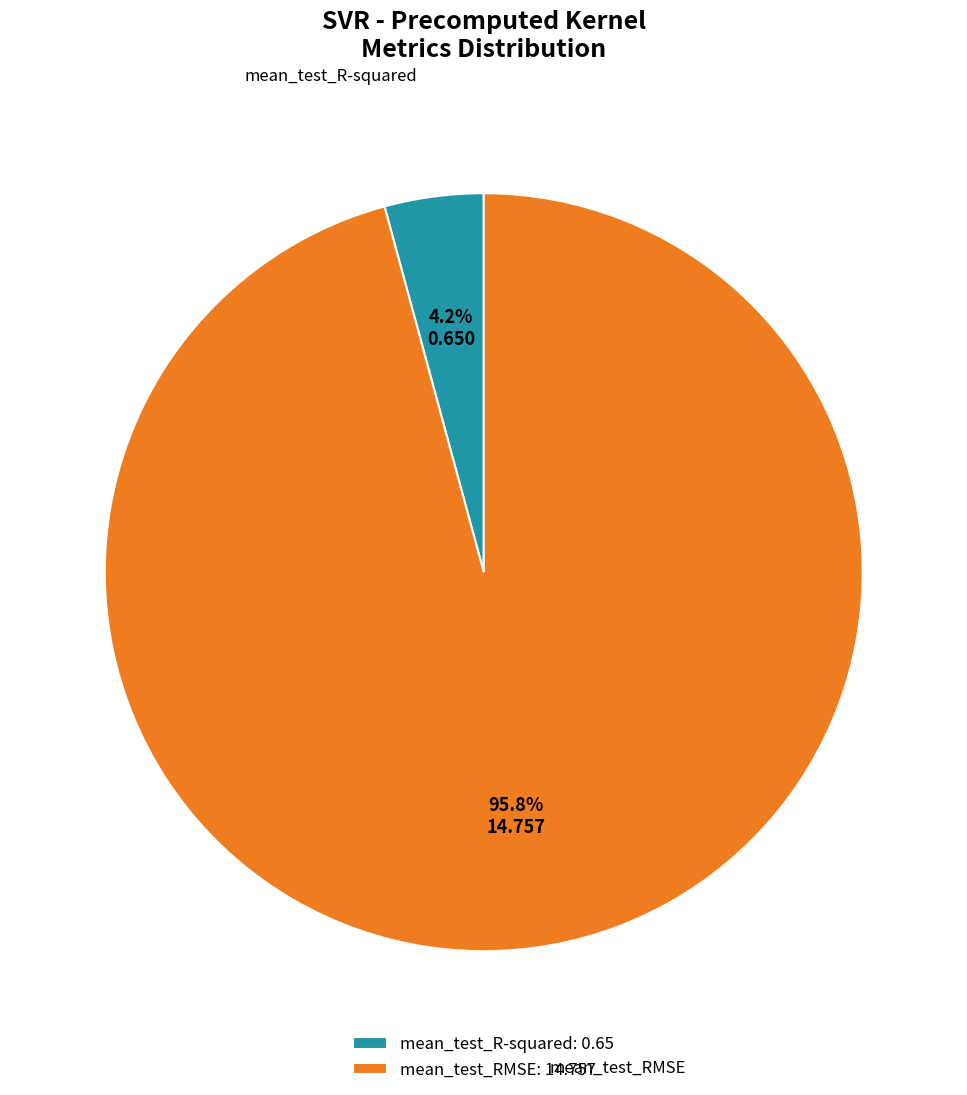

What is the majority slice?

mean_test_RMSE